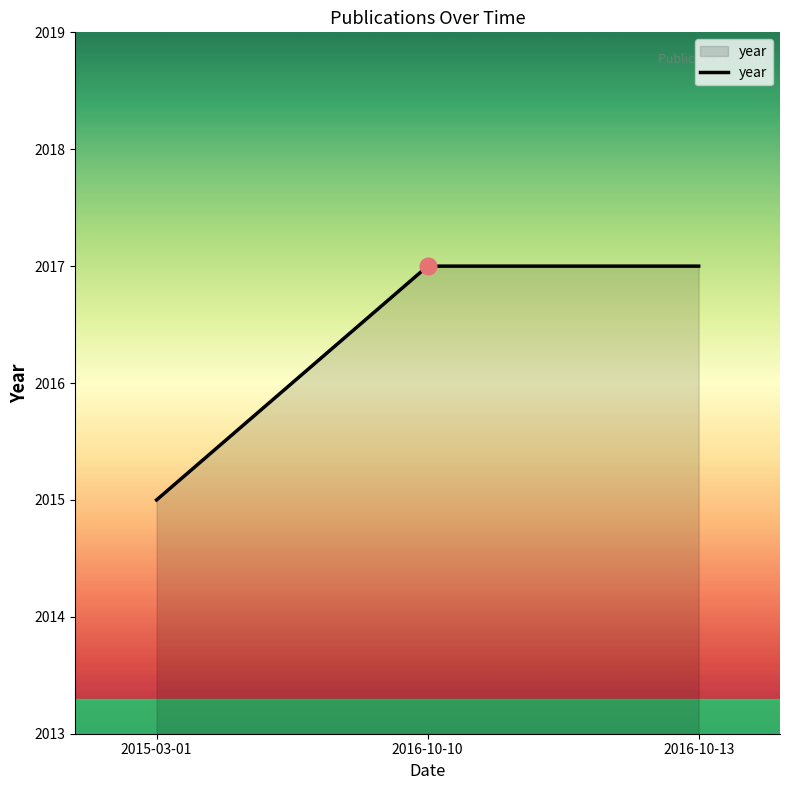

What is the smallest value displayed?

2015